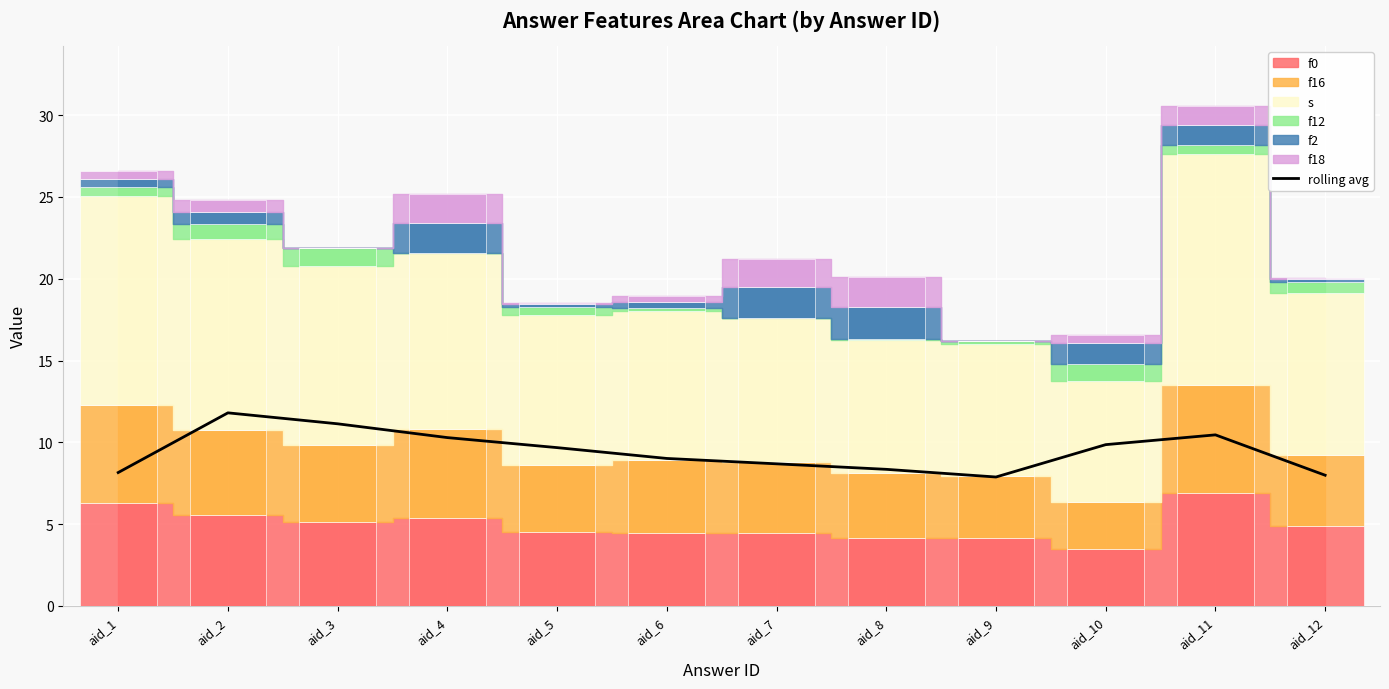

How many values exceed 9?

7